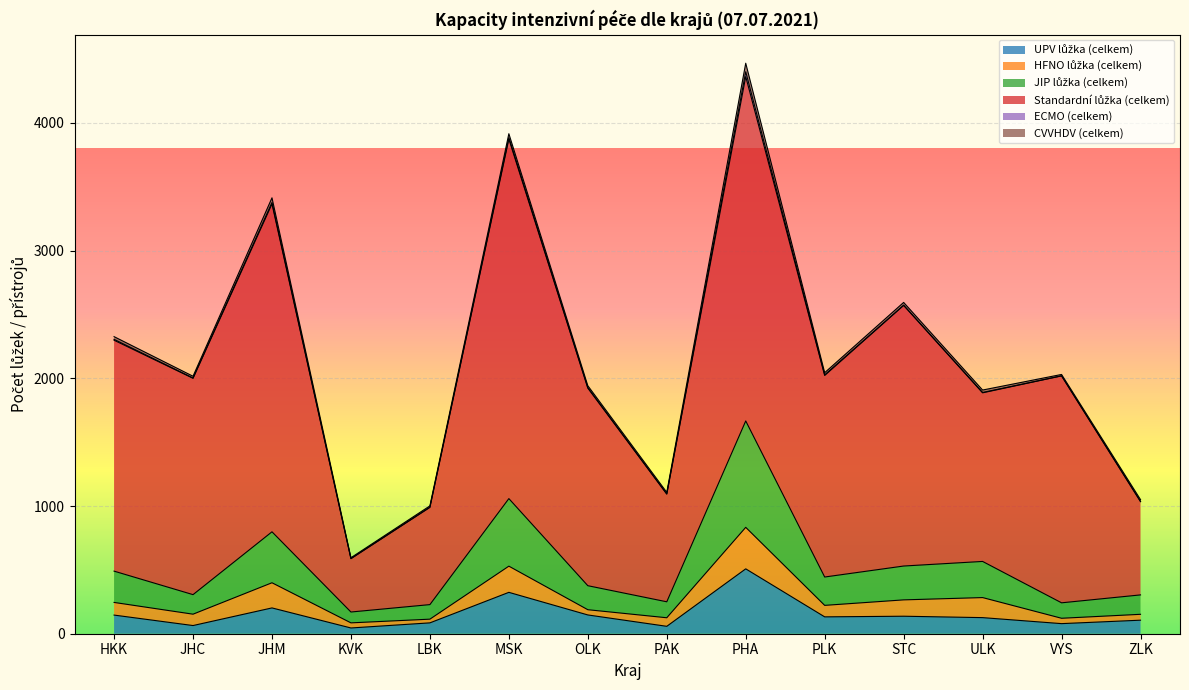

List the series in order of their peak value, lowest first.

ECMO (celkem), CVVHDV (celkem), HFNO lůžka (celkem), UPV lůžka (celkem), JIP lůžka (celkem), Standardní lůžka (celkem)